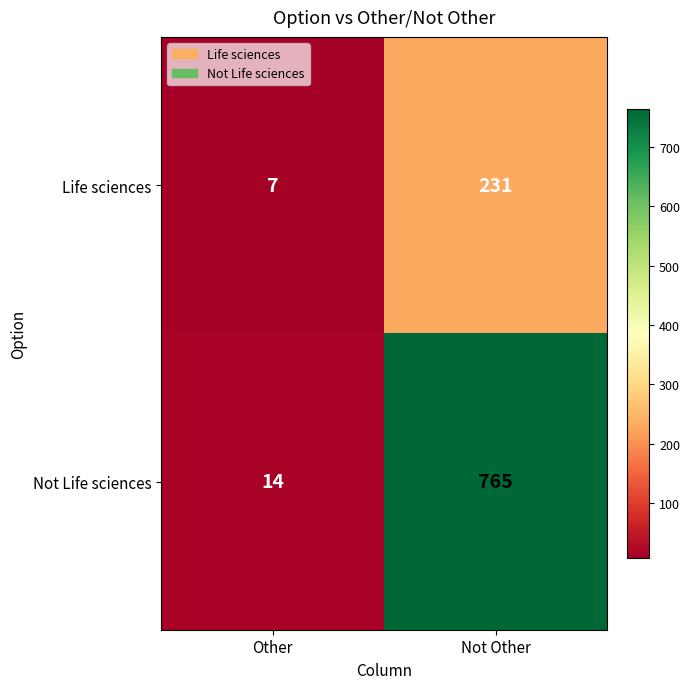

At Other, list the series in order from smallest to largest.

Life sciences, Not Life sciences